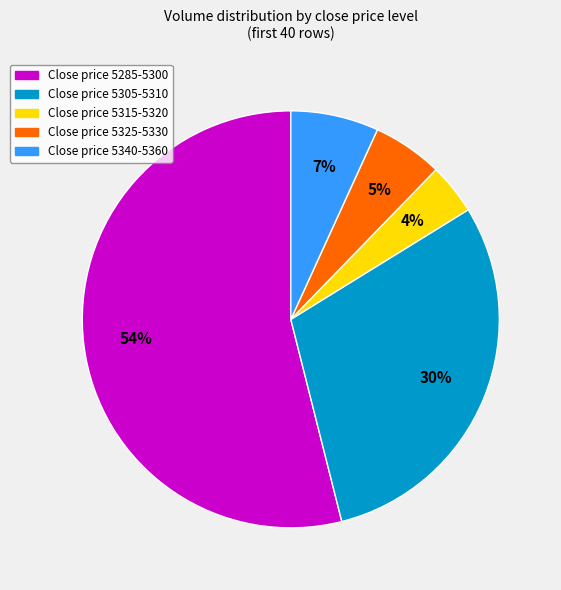

To the nearest percent, what is the difference between the largest and smallest slice percentages?

50%